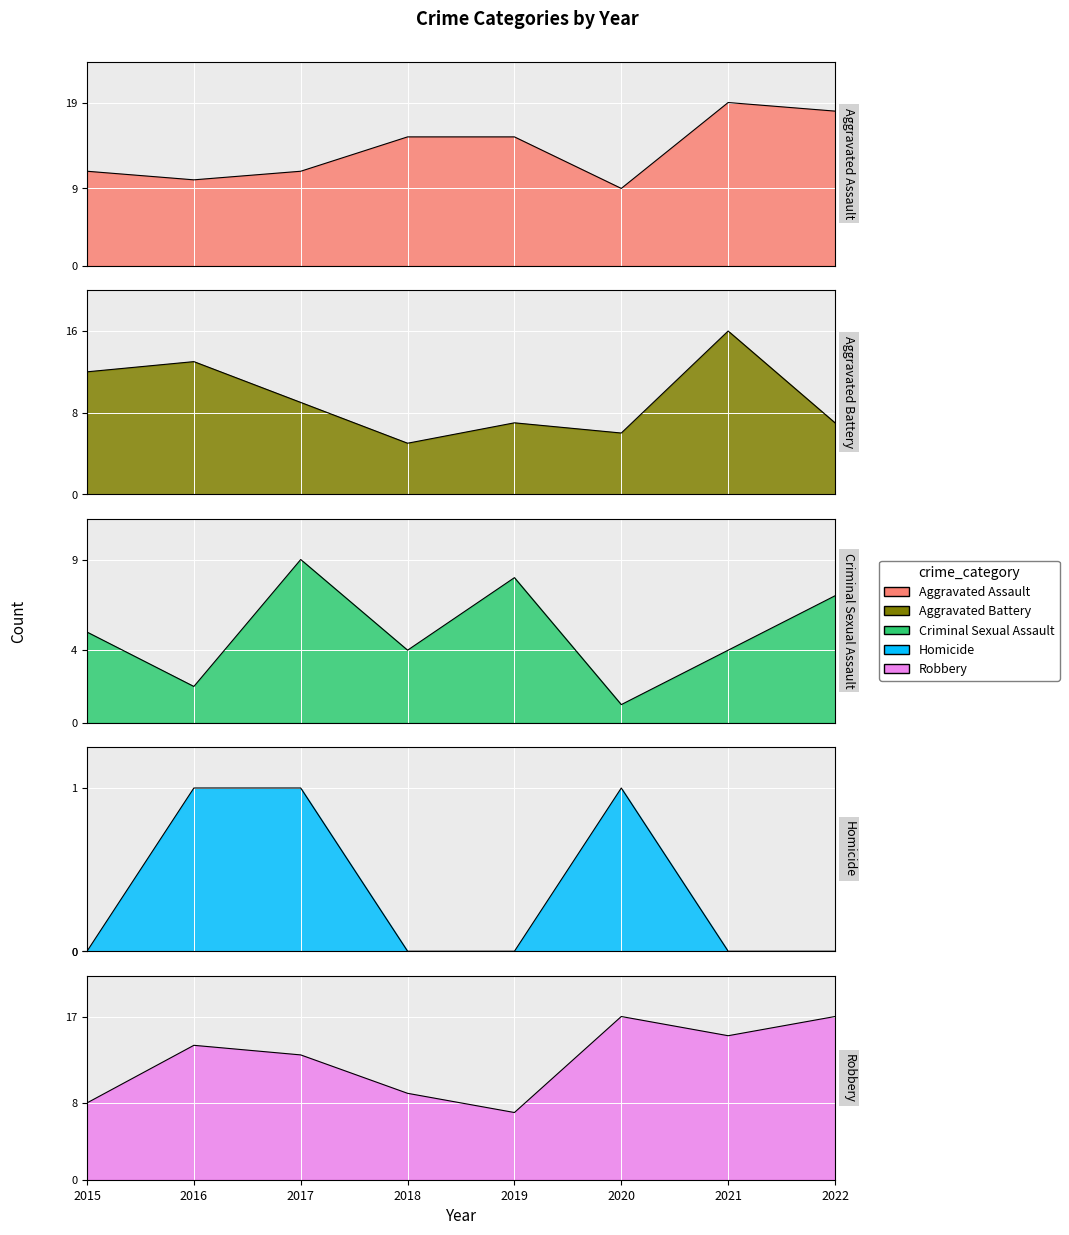

What is the sum of all Aggravated Assault values?

108